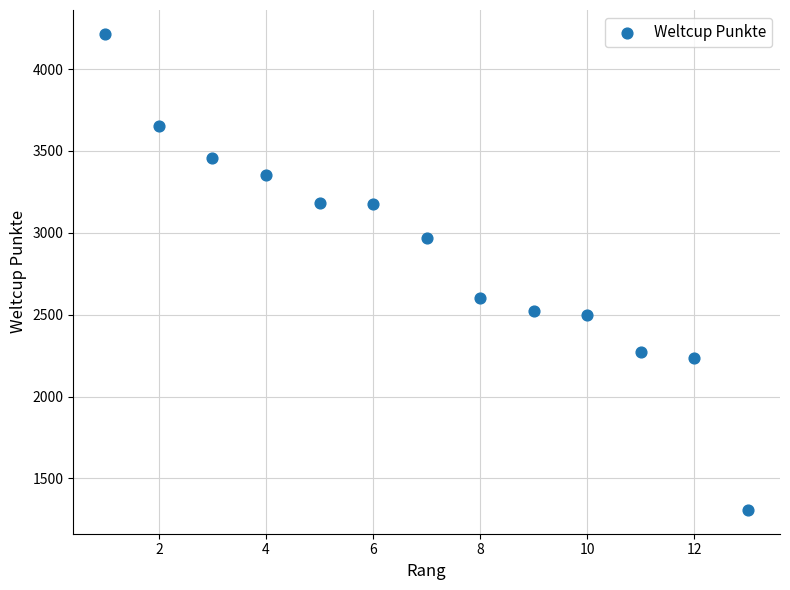

What is the range of X values (max minus min)?

12